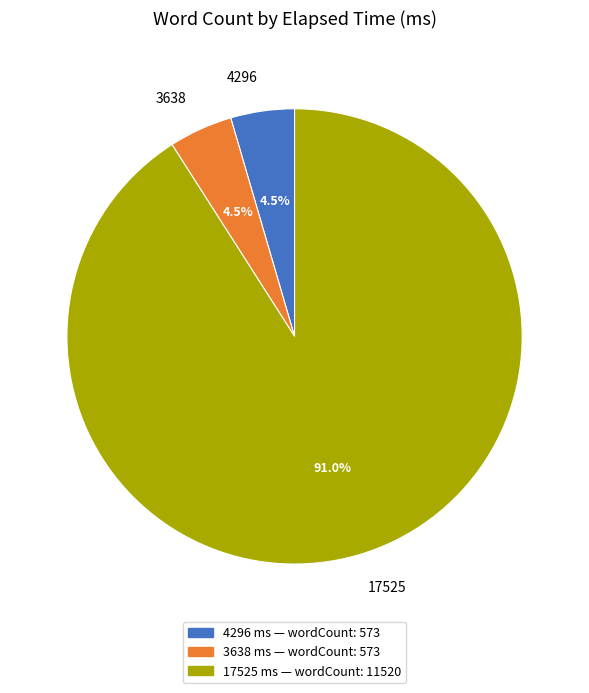

How many slices are in this pie chart?

3